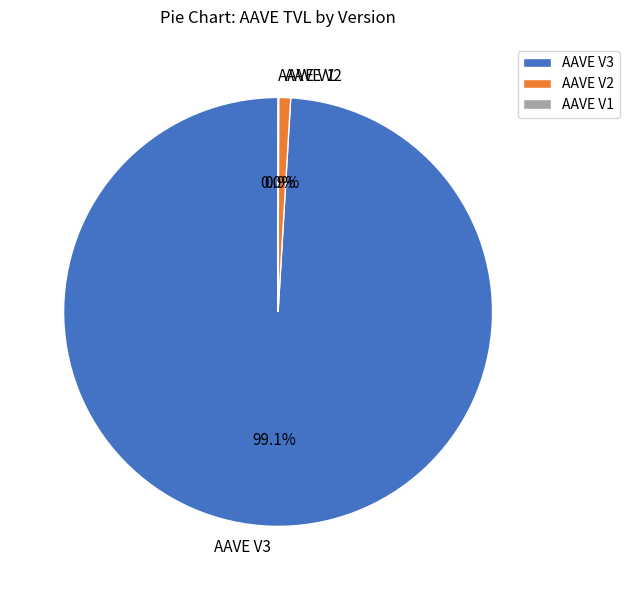

What is the largest slice in the pie chart?

AAVE V3